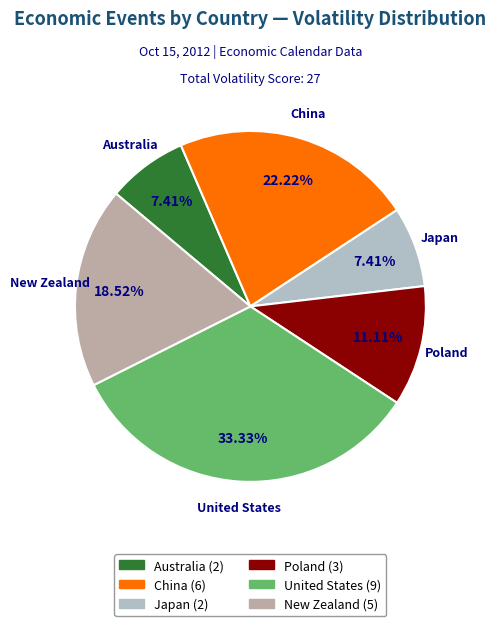

Approximately how many times larger is the value at Japan compared to Australia?

1.0